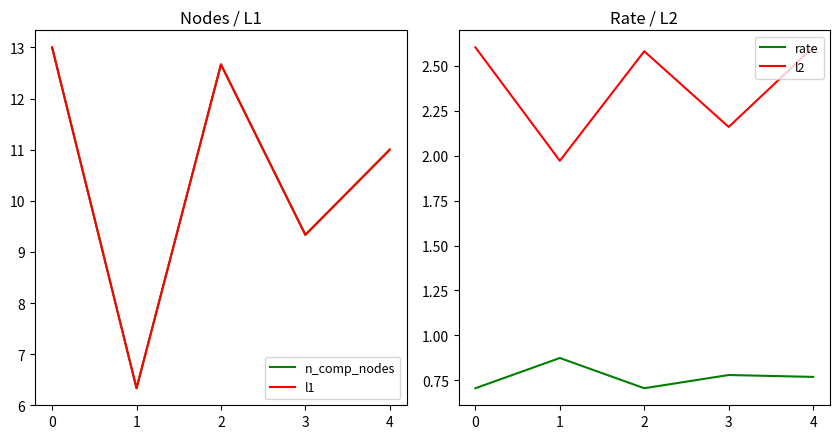

List the series in order of their peak value, lowest first.

rate, l2, n_comp_nodes, l1